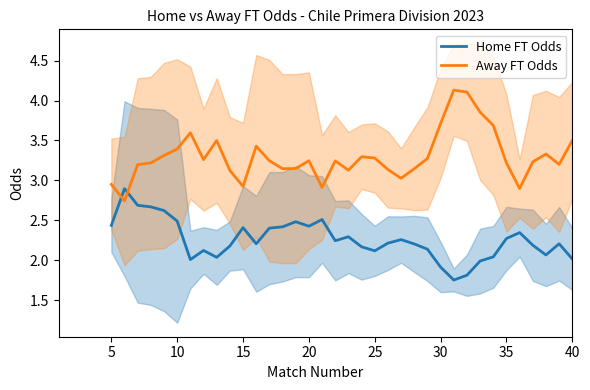

What is the highest value of the Home FT Odds series?

2.9